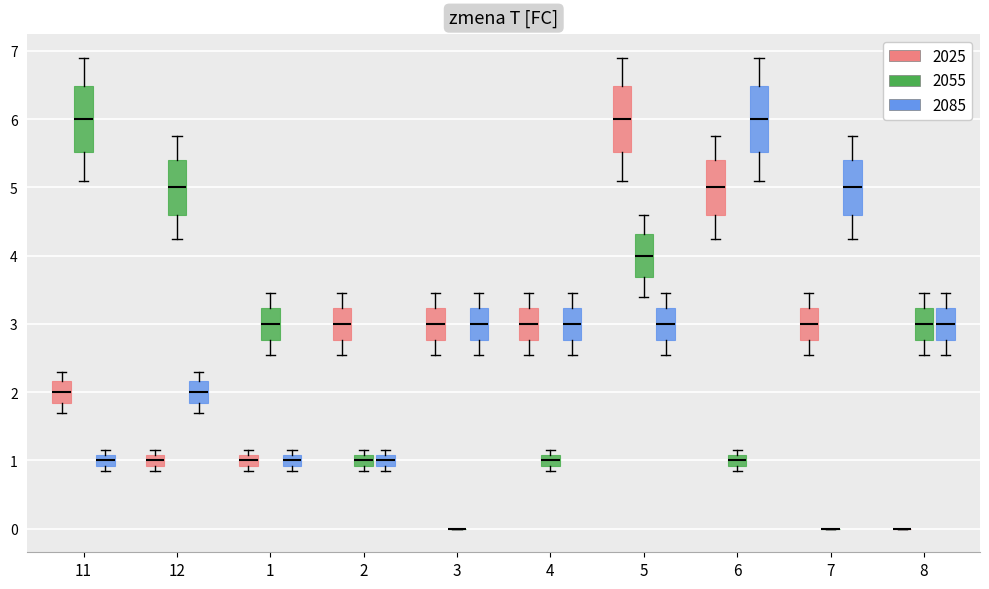

Reading left to right, read every box against the y-axis: the position of its median line, the range the box covers, and the ends of its whiskers. The values are not printed on the chart, so give them approximately, as read against the axis.

11 (2025): median 2.0, box 1.8 to 2.2, whiskers 1.7 to 2.3
11 (2055): median 6.0, box 5.5 to 6.5, whiskers 5.1 to 6.9
11 (2085): median 1.0, box 0.9 to 1.1, whiskers 0.9 (just below the box's lower edge) to 1.2
12 (2025): median 1.0, box 0.9 to 1.1, whiskers 0.9 (just below the box's lower edge) to 1.2
12 (2055): median 5.0, box 4.6 to 5.4, whiskers 4.3 to 5.8
12 (2085): median 2.0, box 1.8 to 2.2, whiskers 1.7 to 2.3
1 (2025): median 1.0, box 0.9 to 1.1, whiskers 0.9 (just below the box's lower edge) to 1.2
1 (2055): median 3.0, box 2.8 to 3.2, whiskers 2.6 to 3.5
1 (2085): median 1.0, box 0.9 to 1.1, whiskers 0.9 (just below the box's lower edge) to 1.2
2 (2025): median 3.0, box 2.8 to 3.2, whiskers 2.6 to 3.5
2 (2055): median 1.0, box 0.9 to 1.1, whiskers 0.9 (just below the box's lower edge) to 1.2
2 (2085): median 1.0, box 0.9 to 1.1, whiskers 0.9 (just below the box's lower edge) to 1.2
3 (2025): median 3.0, box 2.8 to 3.2, whiskers 2.6 to 3.5
3 (2055): box collapsed to a line at 0.0, whiskers 0.0 to 0.0
3 (2085): median 3.0, box 2.8 to 3.2, whiskers 2.6 to 3.5
4 (2025): median 3.0, box 2.8 to 3.2, whiskers 2.6 to 3.5
4 (2055): median 1.0, box 0.9 to 1.1, whiskers 0.9 (just below the box's lower edge) to 1.2
4 (2085): median 3.0, box 2.8 to 3.2, whiskers 2.6 to 3.5
5 (2025): median 6.0, box 5.5 to 6.5, whiskers 5.1 to 6.9
5 (2055): median 4.0, box 3.7 to 4.3, whiskers 3.4 to 4.6
5 (2085): median 3.0, box 2.8 to 3.2, whiskers 2.6 to 3.5
6 (2025): median 5.0, box 4.6 to 5.4, whiskers 4.3 to 5.8
6 (2055): median 1.0, box 0.9 to 1.1, whiskers 0.9 (just below the box's lower edge) to 1.2
6 (2085): median 6.0, box 5.5 to 6.5, whiskers 5.1 to 6.9
7 (2025): median 3.0, box 2.8 to 3.2, whiskers 2.6 to 3.5
7 (2055): box collapsed to a line at 0.0, whiskers 0.0 to 0.0
7 (2085): median 5.0, box 4.6 to 5.4, whiskers 4.3 to 5.8
8 (2025): box collapsed to a line at 0.0, whiskers 0.0 to 0.0
8 (2055): median 3.0, box 2.8 to 3.2, whiskers 2.6 to 3.5
8 (2085): median 3.0, box 2.8 to 3.2, whiskers 2.6 to 3.5